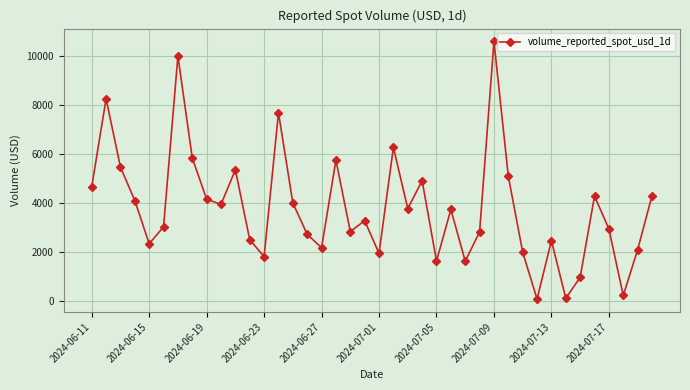

What is the average value?

3806.9